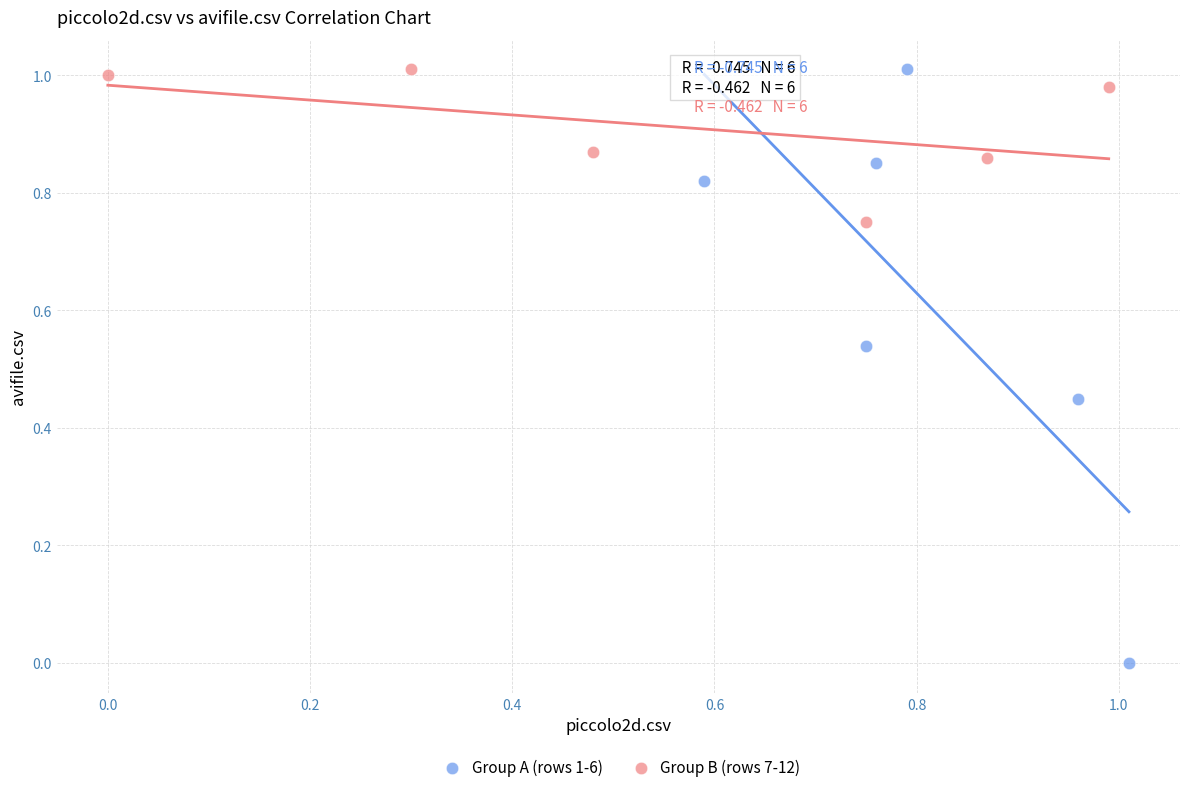

What are all the series names shown in the legend?

Group A (rows 1-6), Group B (rows 7-12)